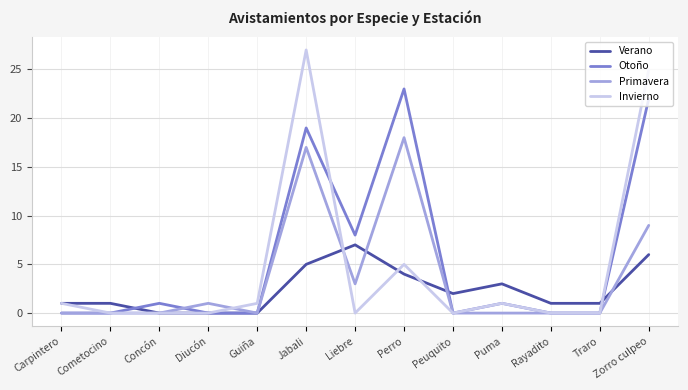

At how many categories does at least one series exceed 16?

3